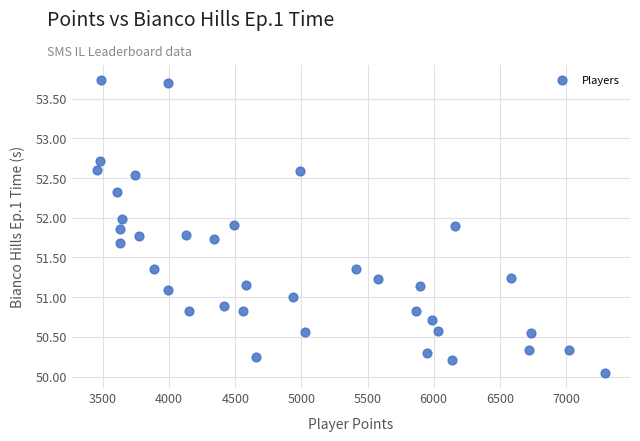

What is the range of Y values (max minus min)?

3.7